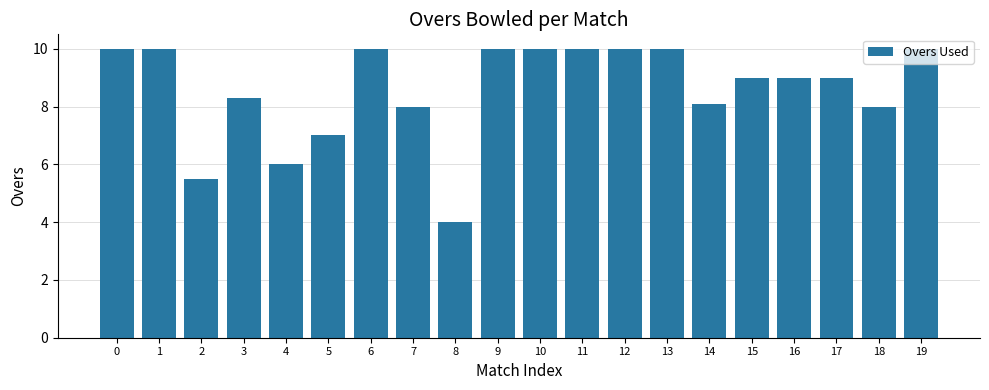

What is the value of the 8th bar from the left?

8.0